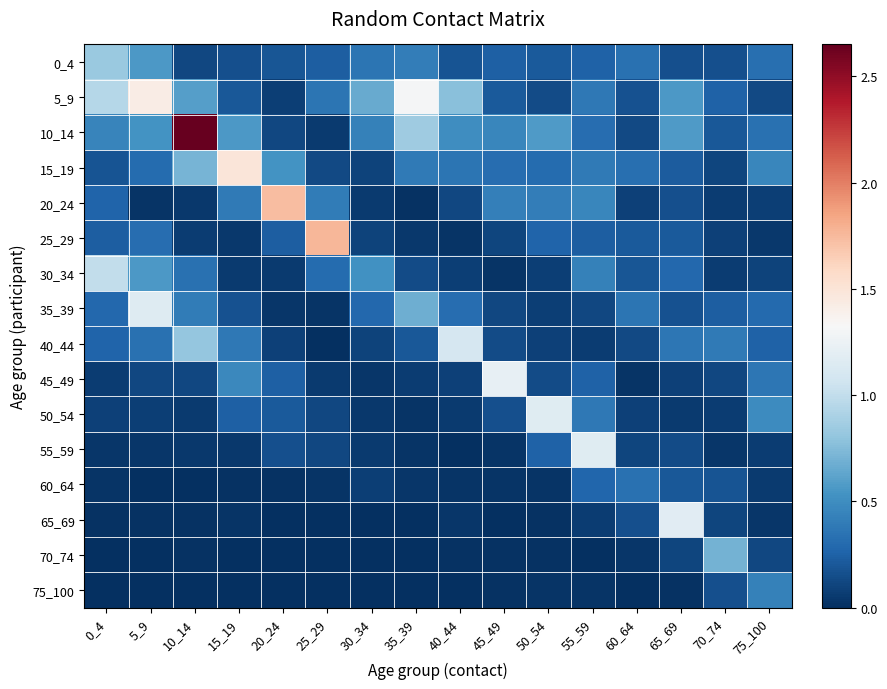

What is the spread (max minus min) of values at 30_34?

0.7